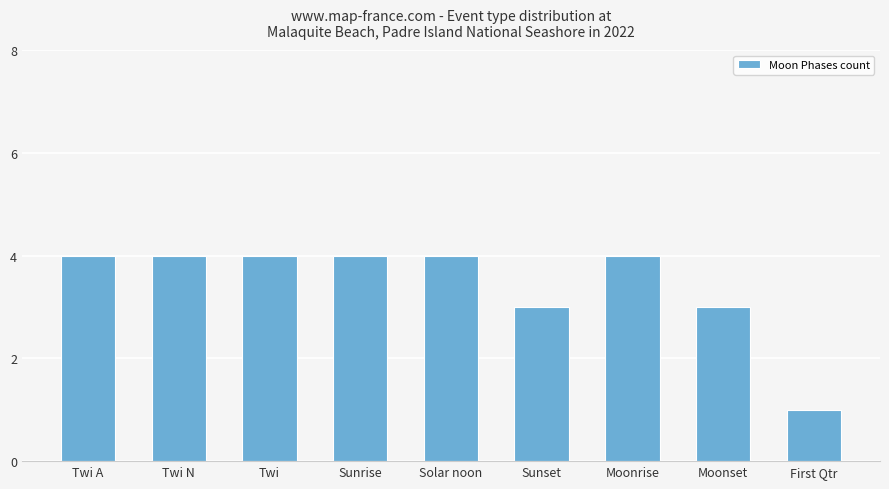

Reading left to right, extract all data points from this chart.

4	4	4	4	4	3	4	3	1